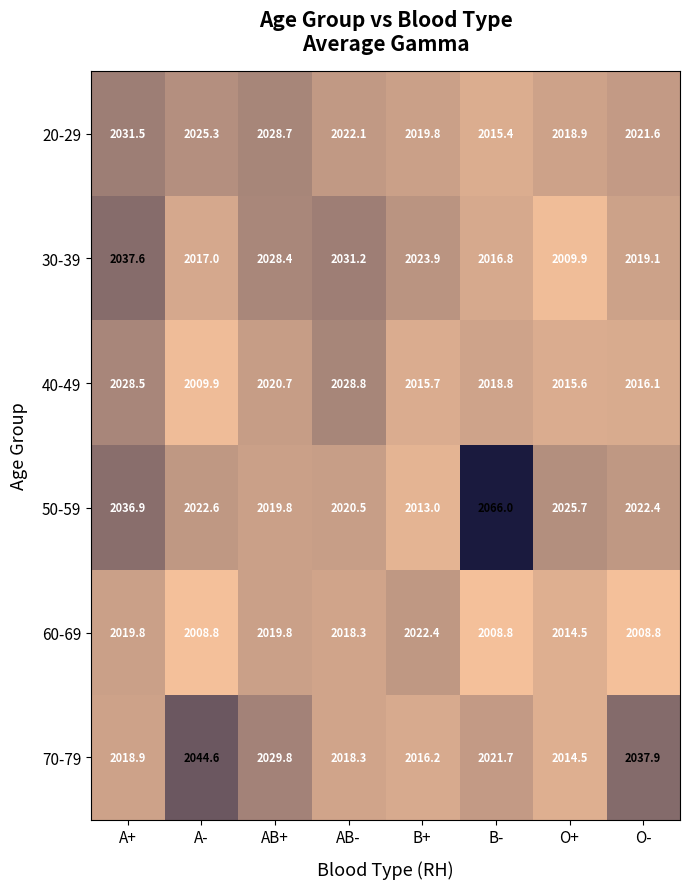

At which label does 60-69 reach its peak?

B+